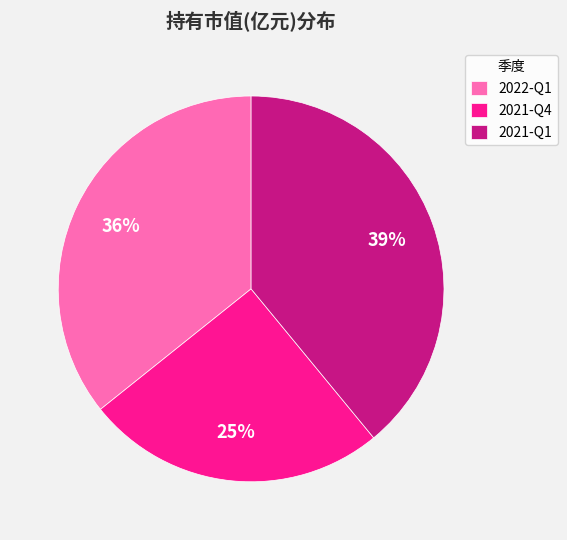

True or false: 2021-Q1 accounts for 39% of the total.

True